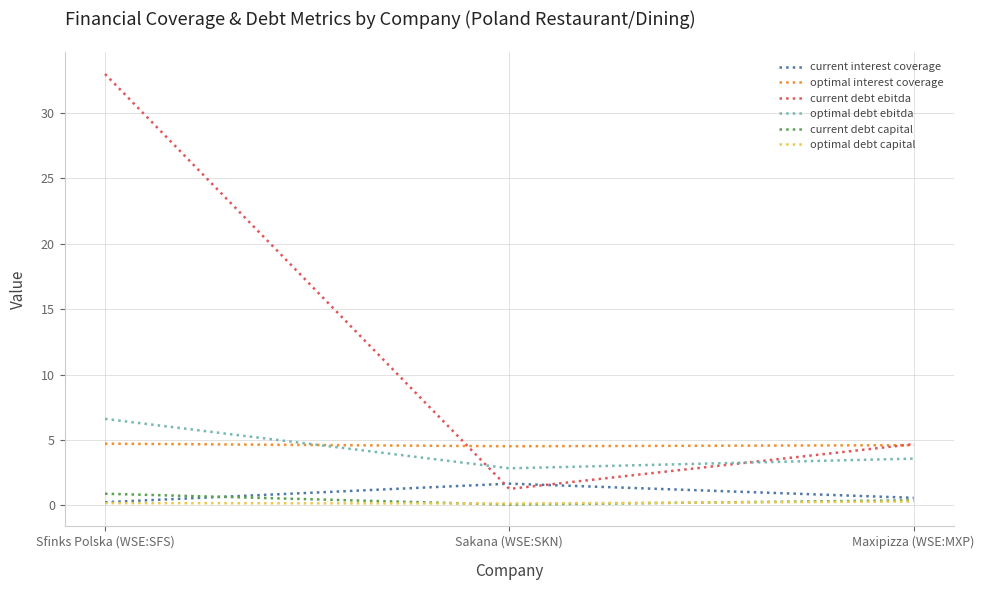

List the labels in order of optimal debt ebitda value, largest first.

Sfinks Polska (WSE:SFS), Maxipizza (WSE:MXP), Sakana (WSE:SKN)